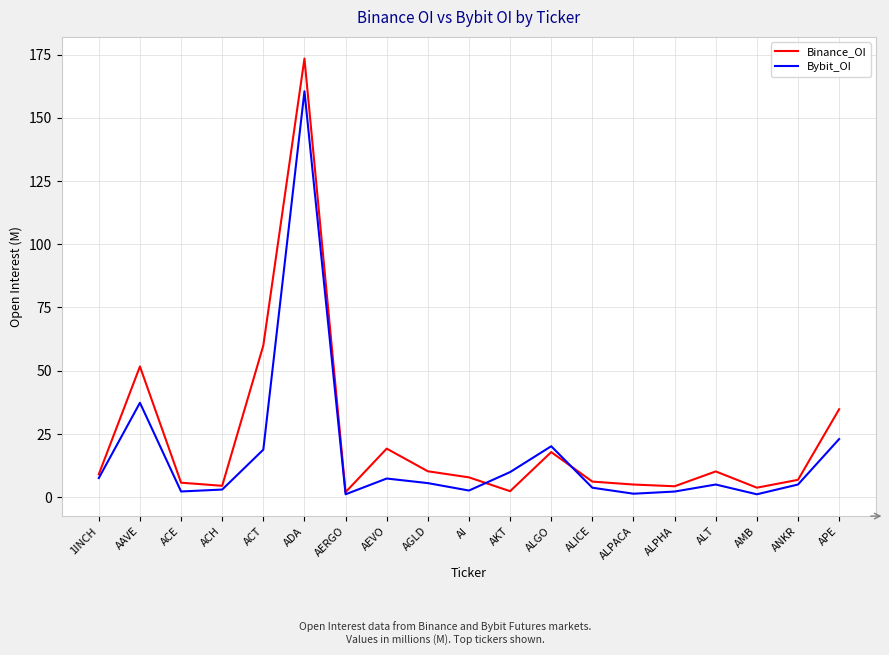

True or false: Binance_OI and Bybit_OI cross at least once.

True